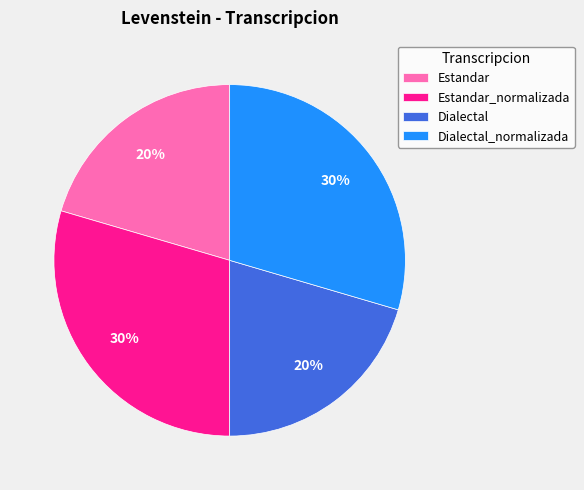

True or false: Dialectal_normalizada accounts for 35% of the total.

False